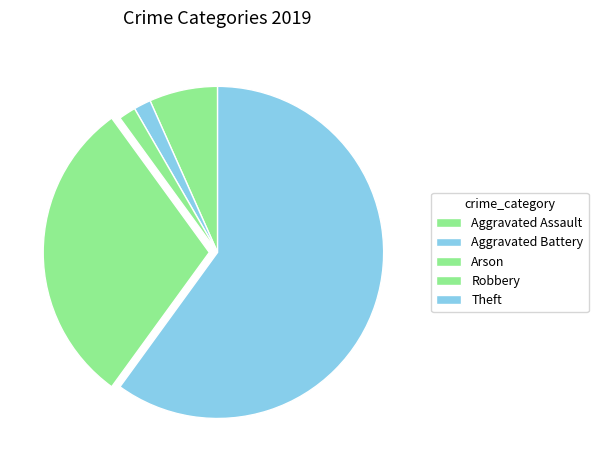

Is it true that Aggravated Battery is 1% of the pie?

False